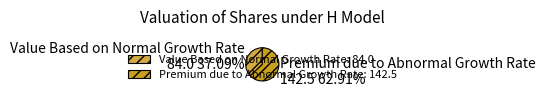

Which category has the biggest portion of the pie?

Premium due to Abnormal Growth Rate